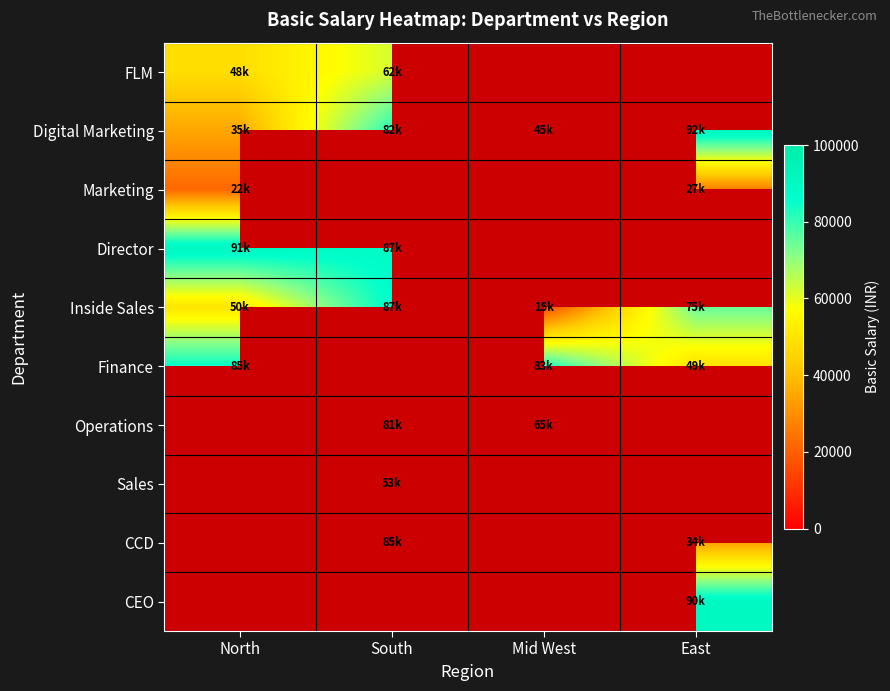

The value of Operations at Mid West is 65000.0. True or false?

True